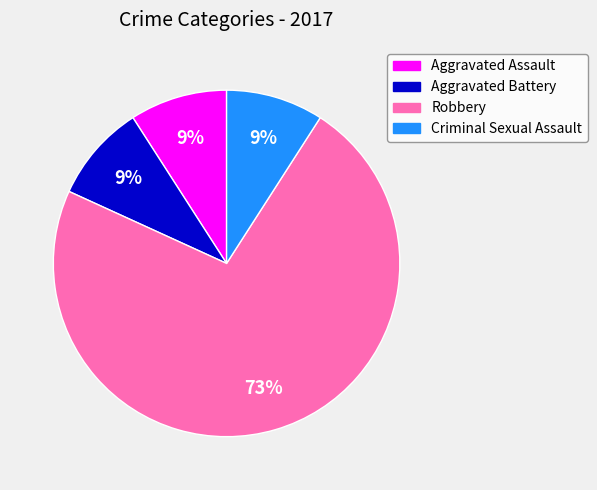

True or false: Aggravated Assault accounts for 16% of the total.

False